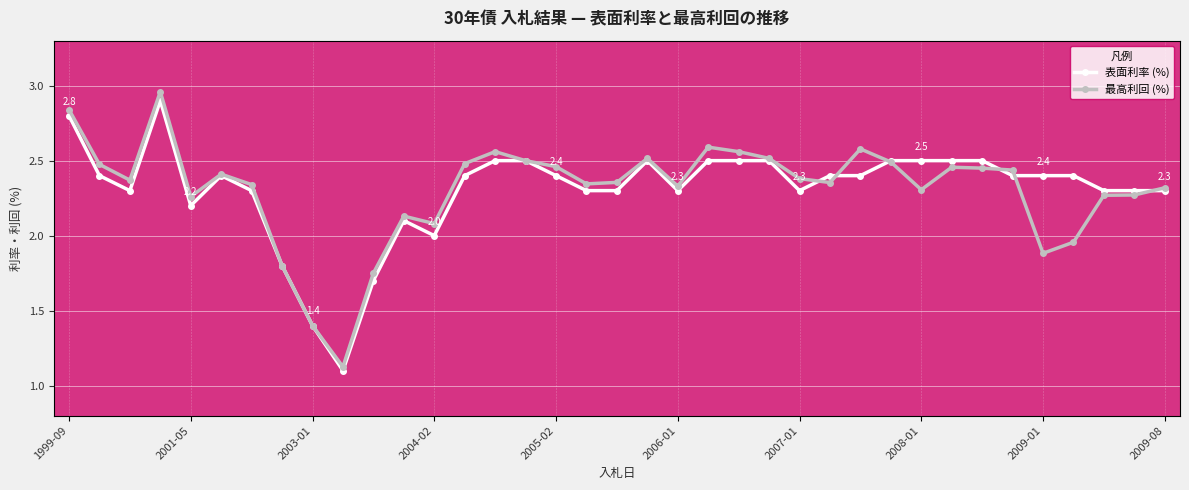

True or false: 最高利回 (%) has more than 1 points higher than both neighbors.

True